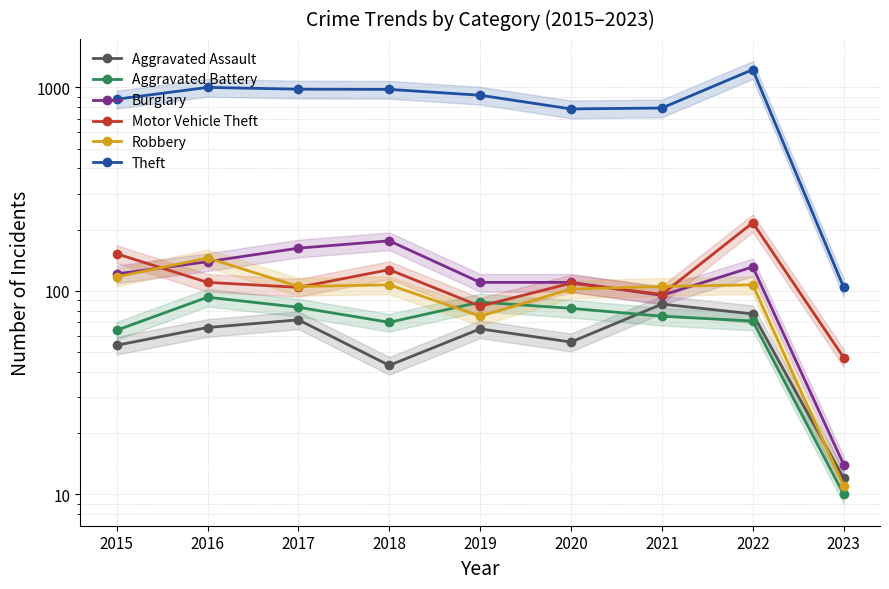

At how many categories does at least one series exceed 1092?

1